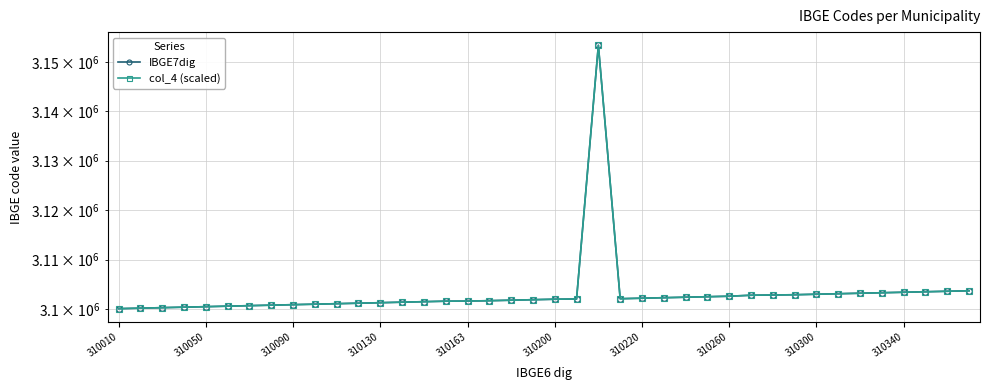

What is the sum of all col_4 (scaled) values?

124127812.0